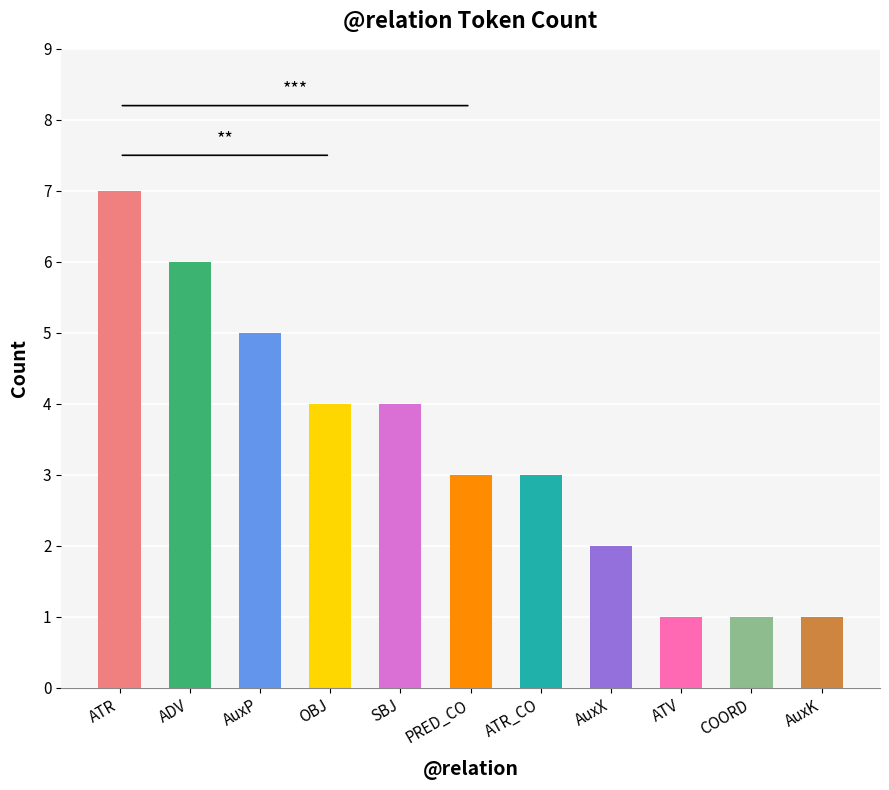

Are the bars grouped side by side (vs. stacked)?

No